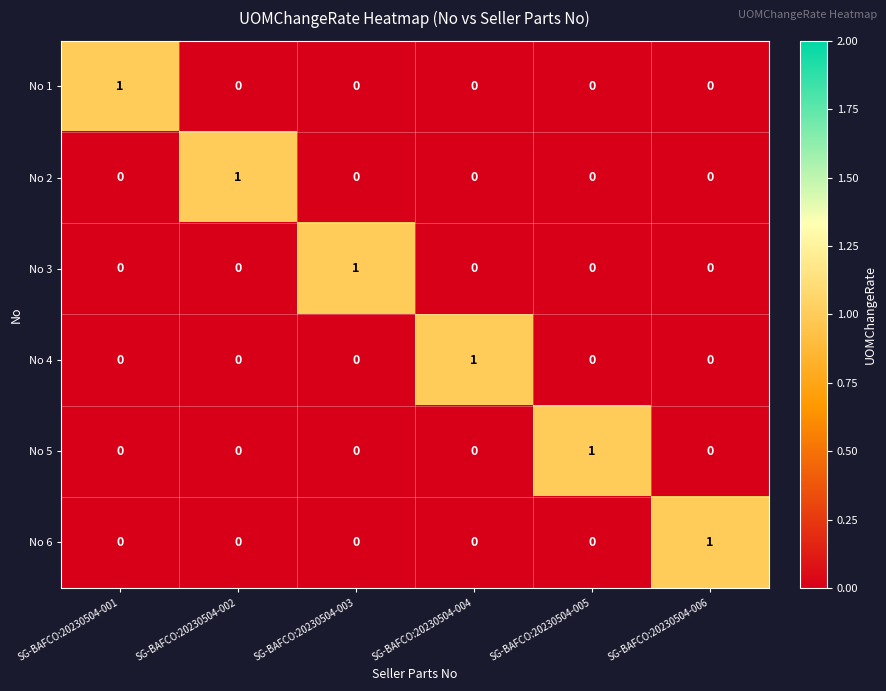

The No 6 series shows 0 at SG-BAFCO:20230504-001. True or false?

True